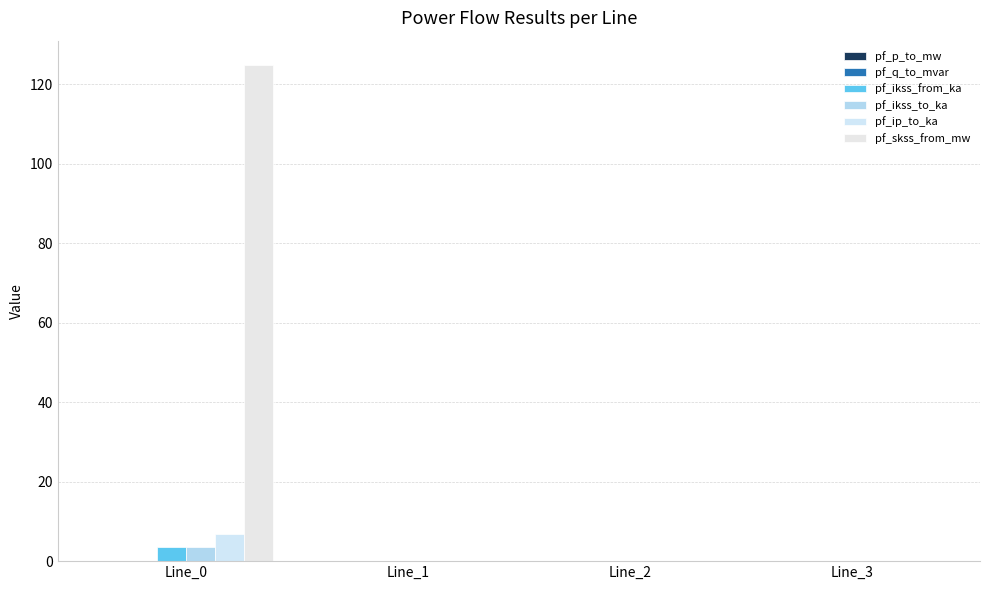

True or false: pf_skss_from_mw has a value of 0.0 at Line_2.

True